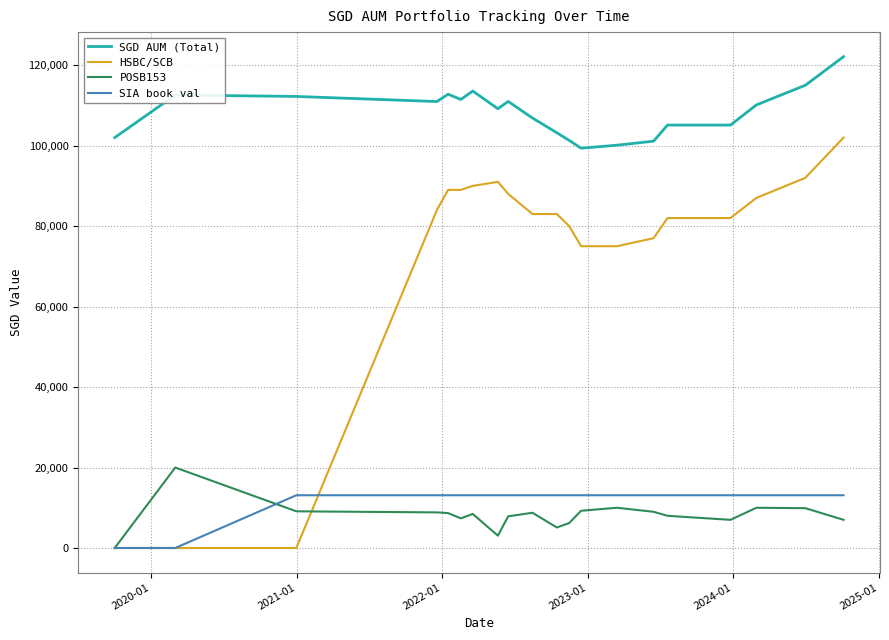

True or false: HSBC/SCB and SGD AUM (Total) cross at least once.

False